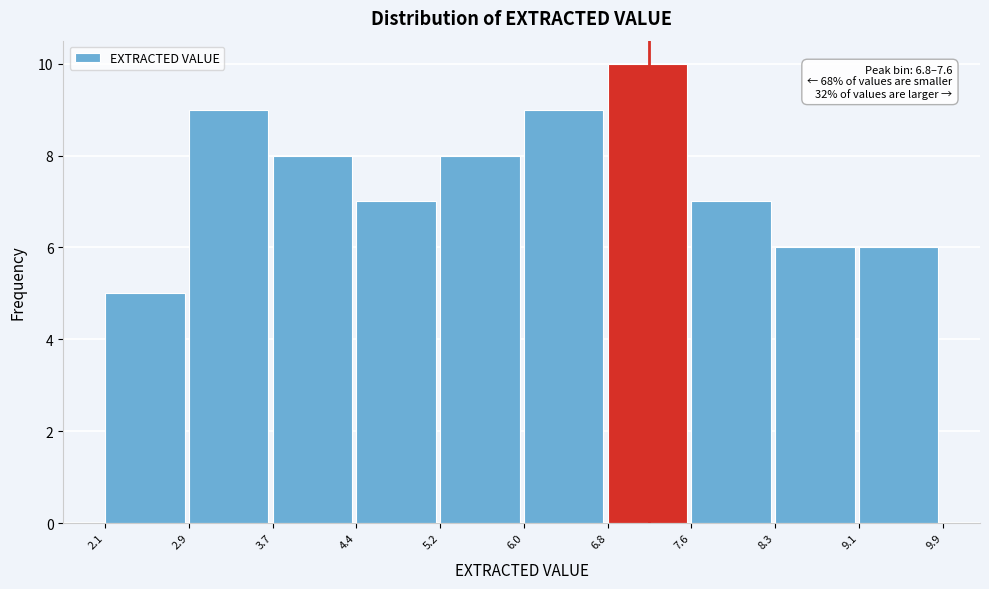

Which range on the x-axis has the tallest bar?

6.8 to 7.6